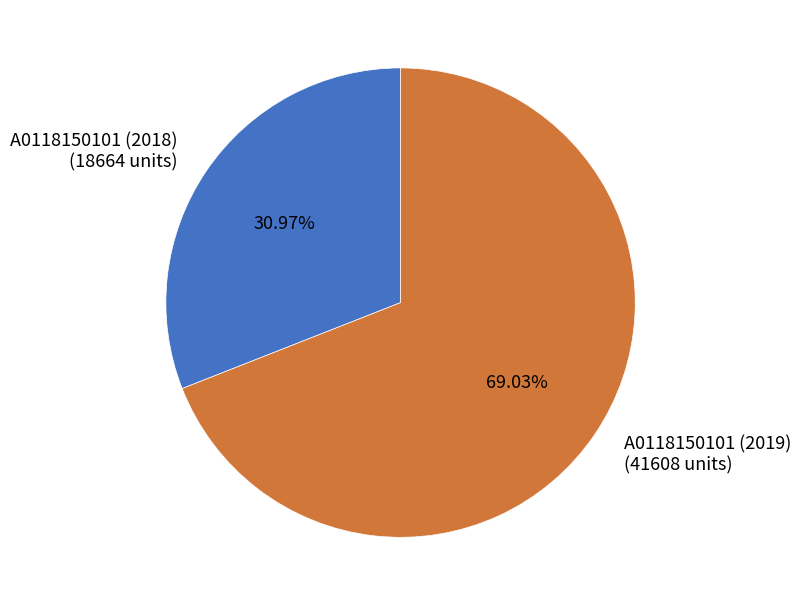

To the nearest percent, what is the combined percentage of A0118150101 (2019) and A0118150101 (2018)?

100%